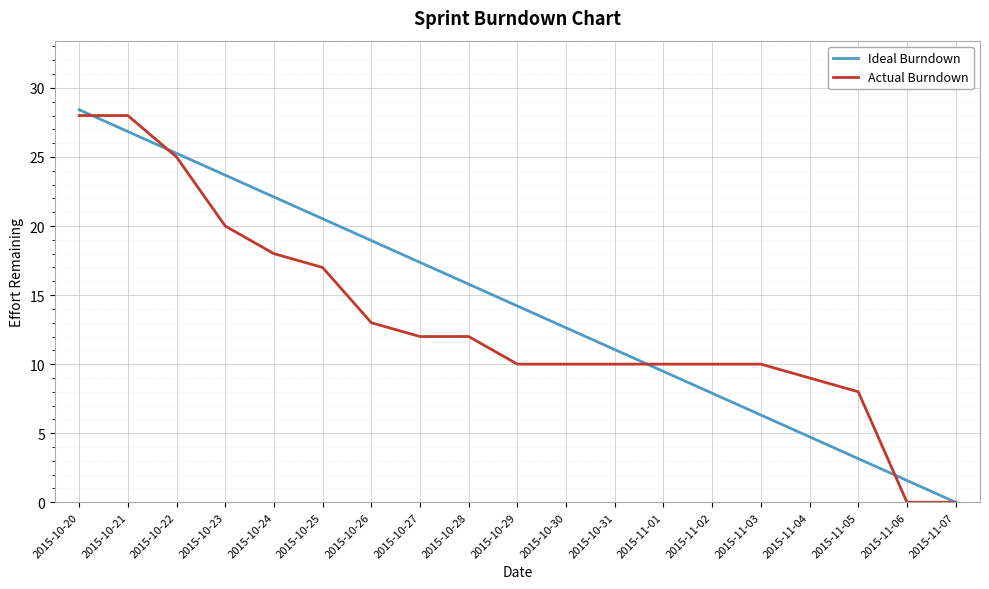

Is it true that Ideal Burndown equals 22.1 at 2015-10-24?

True